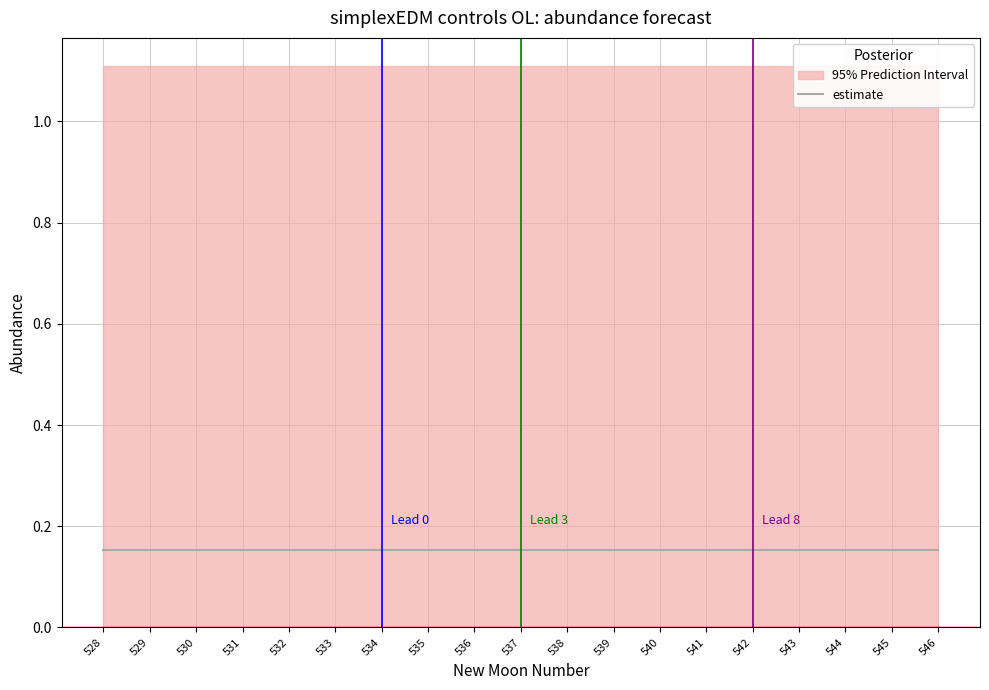

Does the chart display data point markers on the line(s)?

No